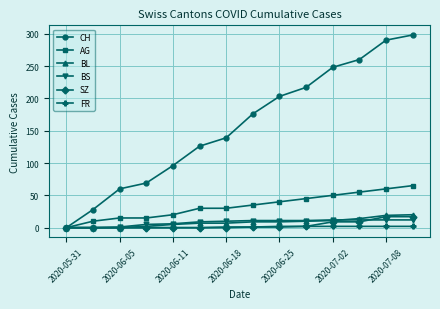

Which series has the largest total across all categories?

CH